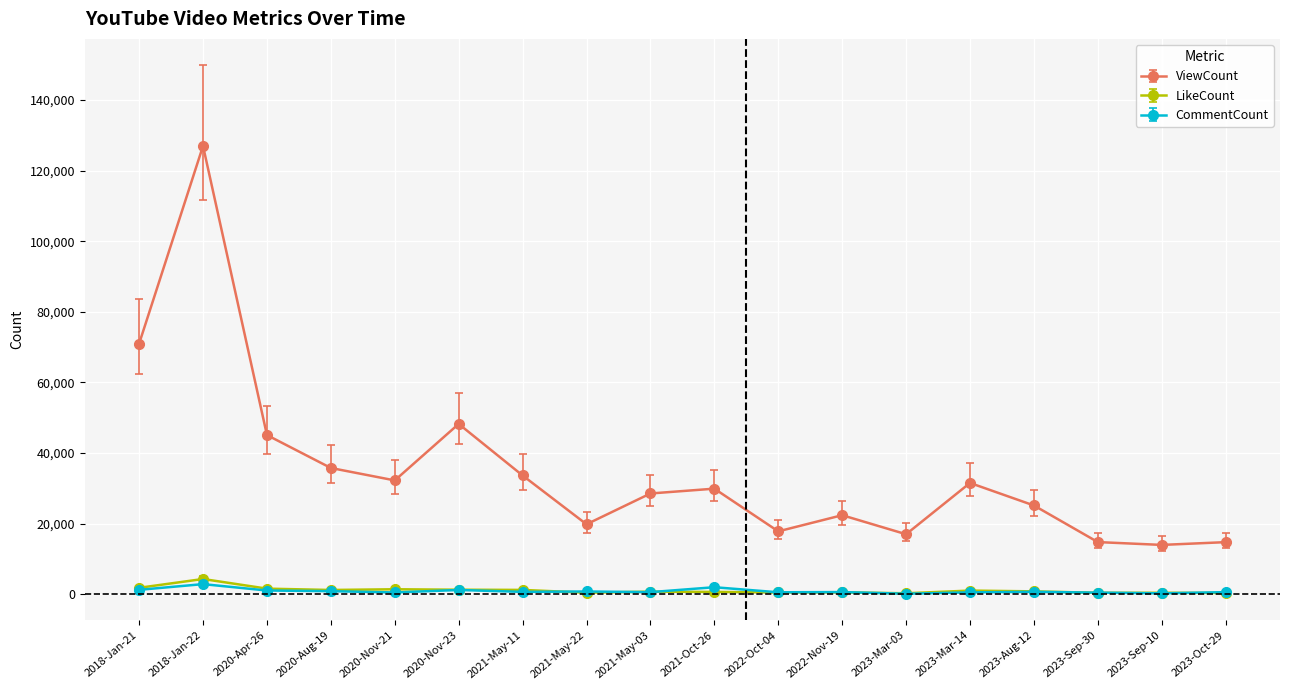

At which category does ViewCount reach its first local valley?

2020-Nov-21